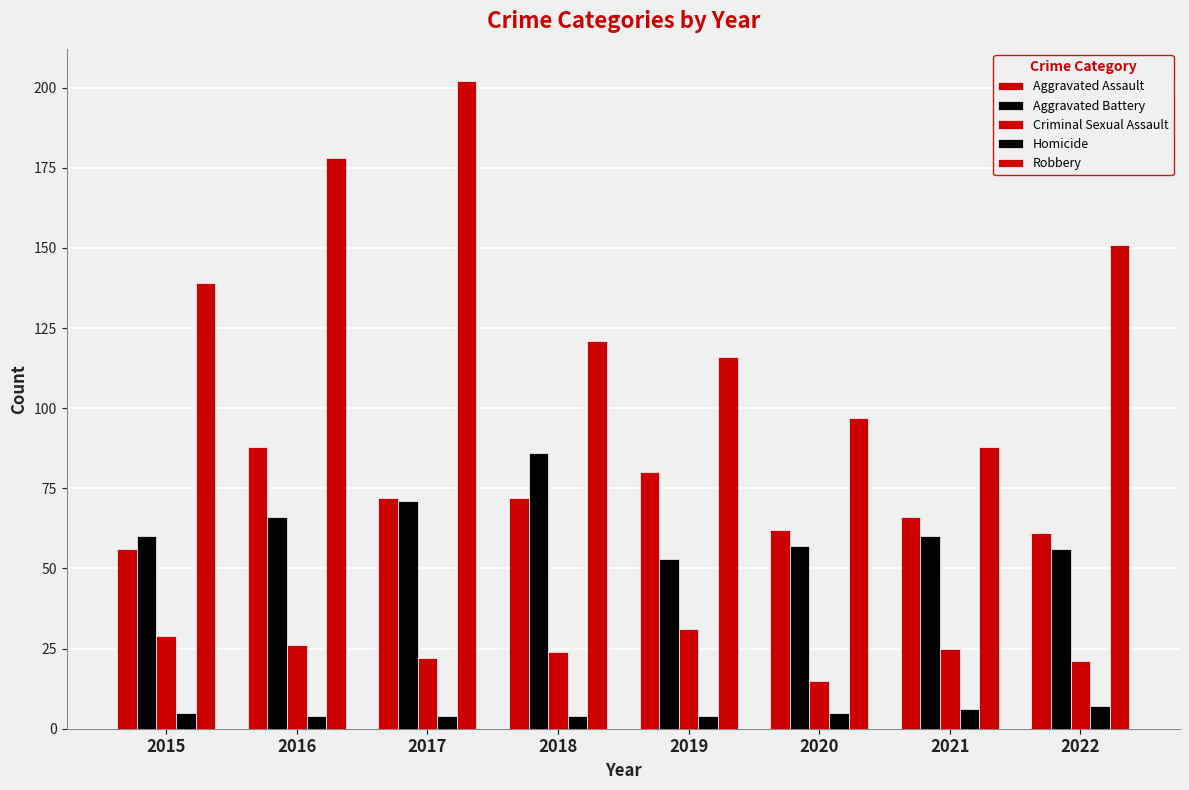

How many bars are there in each group?

5